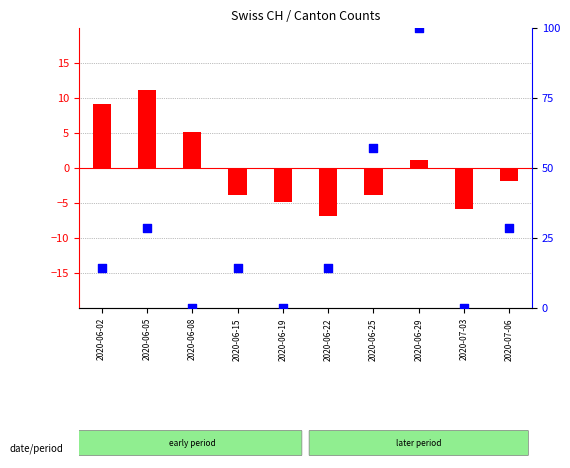

Which series has the largest total across all categories?

percentile rank within the sample